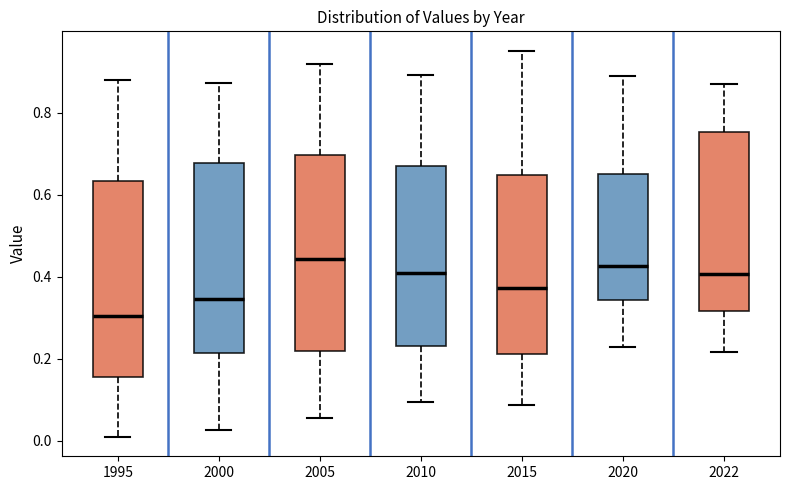

Reading left to right, transcribe this box plot: for each box, give where its median line is, the range the box spans, and where its two whiskers end, as read against the y-axis. The values are not printed on the chart, so give them approximately, as read against the axis.

1995: median 0.30, box 0.16 to 0.64, whiskers 0.00 to 0.88
2000: median 0.34, box 0.22 to 0.68, whiskers 0.02 to 0.88
2005: median 0.44, box 0.22 to 0.70, whiskers 0.06 to 0.92
2010: median 0.40, box 0.24 to 0.66, whiskers 0.10 to 0.90
2015: median 0.38, box 0.22 to 0.64, whiskers 0.08 to 0.96
2020: median 0.42, box 0.34 to 0.64, whiskers 0.22 to 0.88
2022: median 0.40, box 0.32 to 0.76, whiskers 0.22 to 0.86